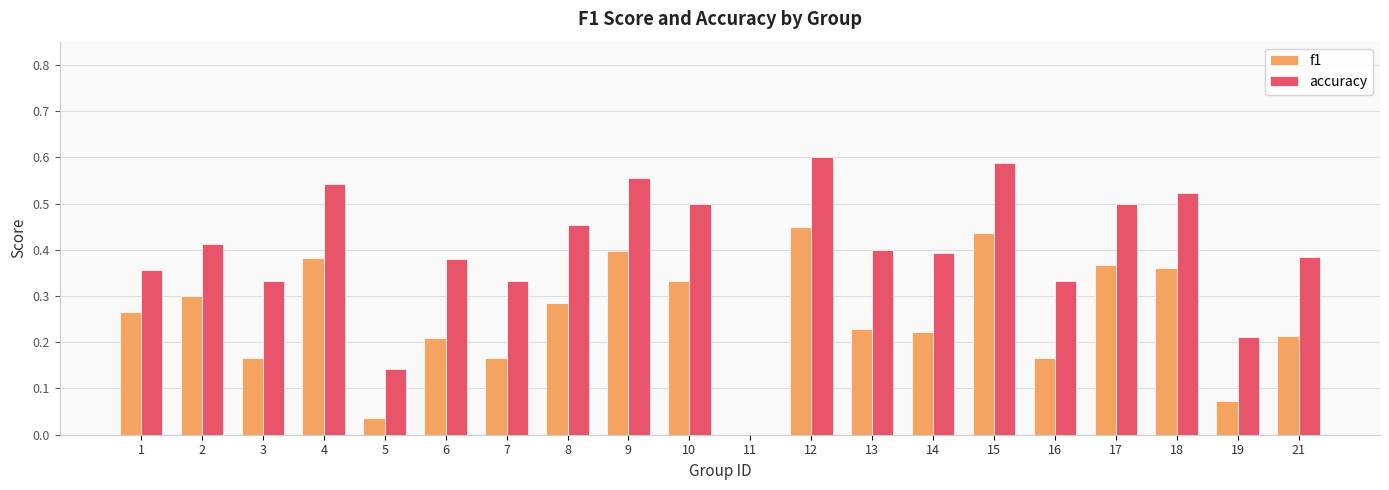

True or false: accuracy has a value of 0.4 at 6.

True